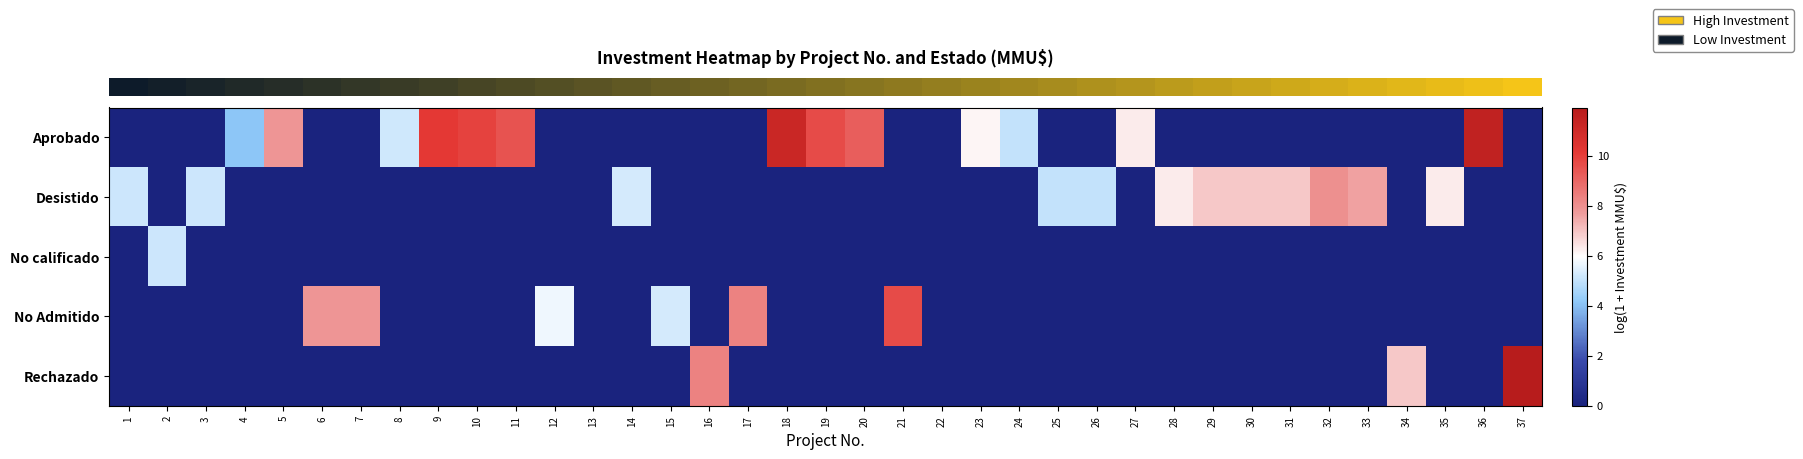

Which series has the widest spread of values?

row_4